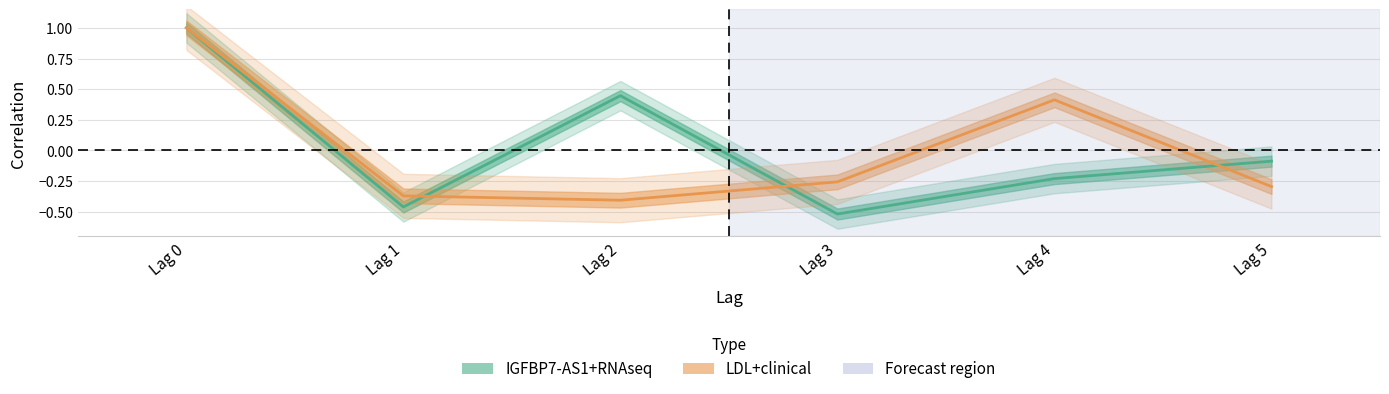

At which label is IGFBP7-AS1+RNAseq closest to 0?

Lag 5